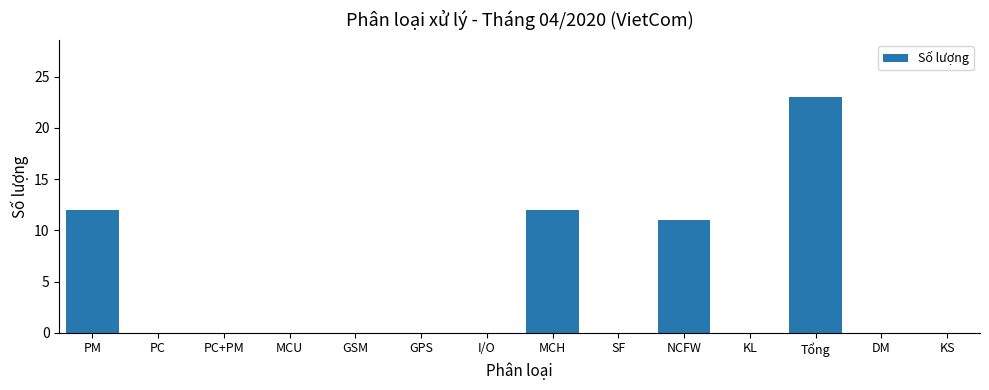

How many distinct data groups are displayed?

1